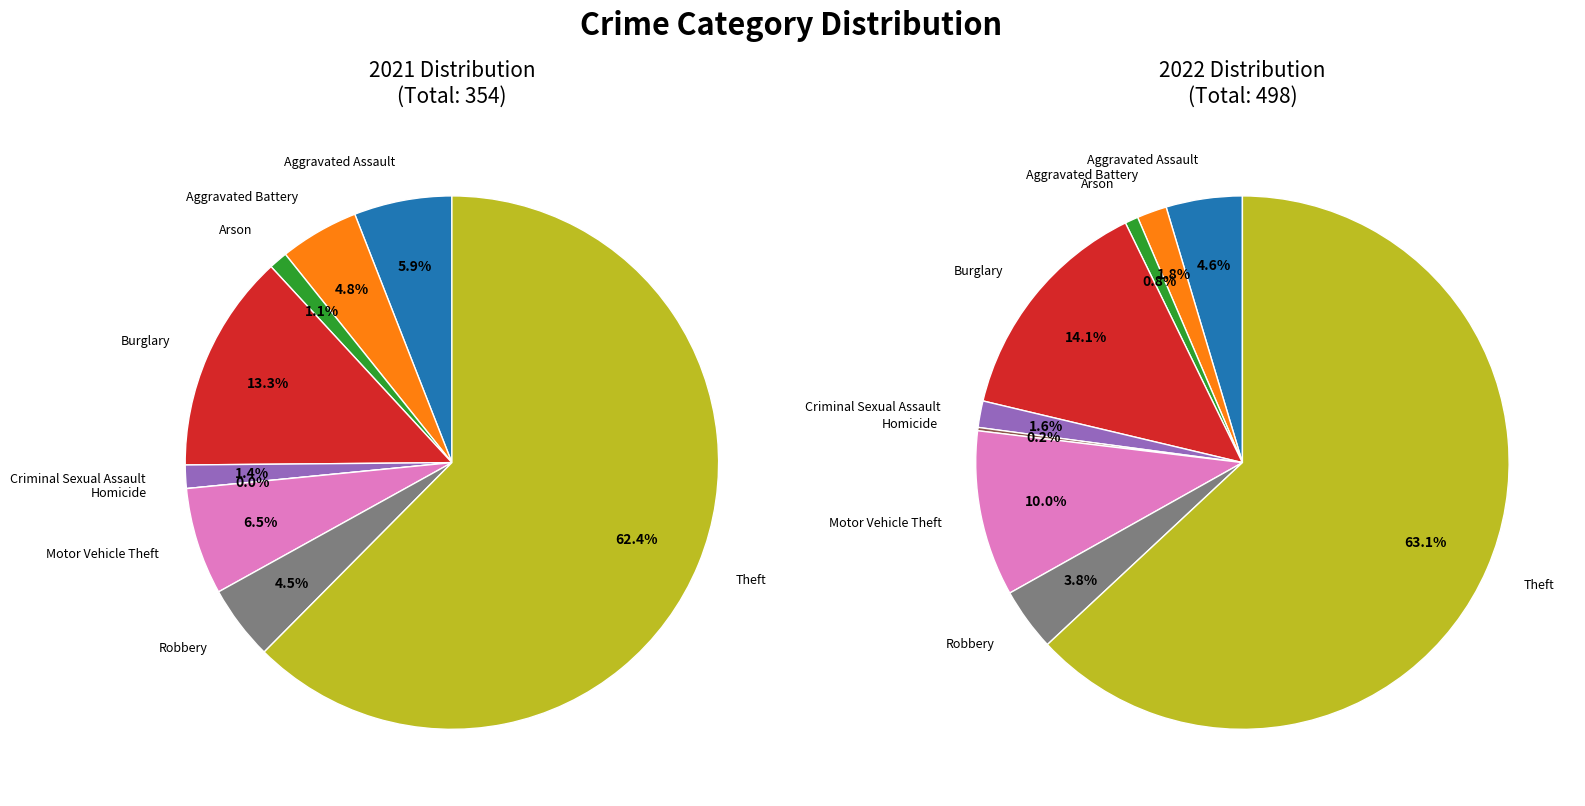

Do 2 and 7 together represent more than half of the pie?

No